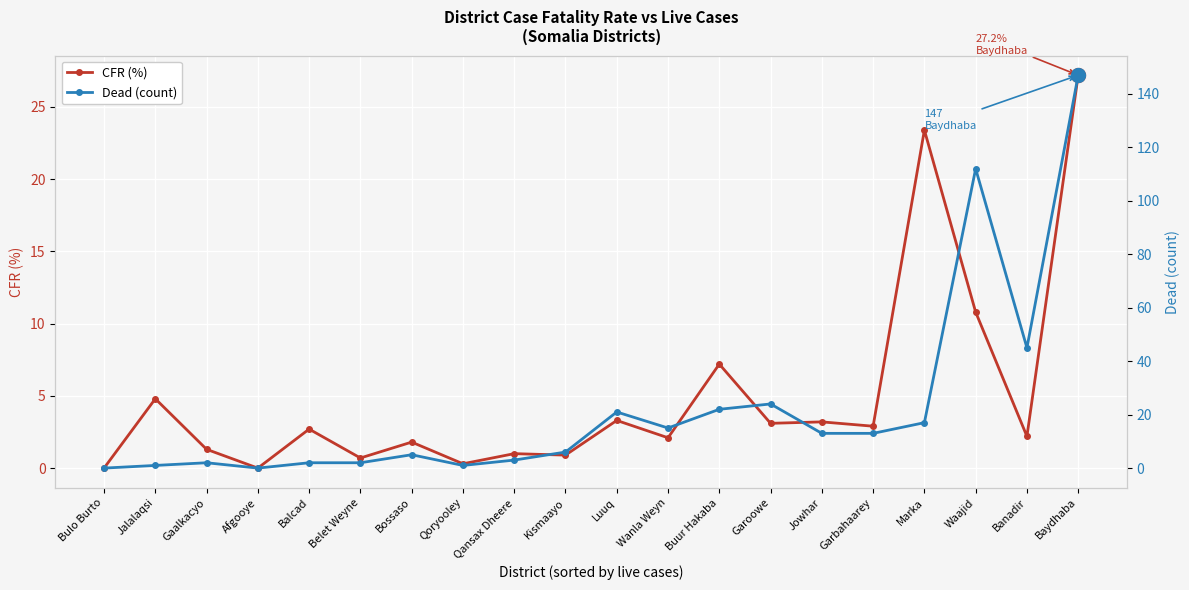

Between Gaalkacyo and Garbahaarey, which is larger?

Garbahaarey